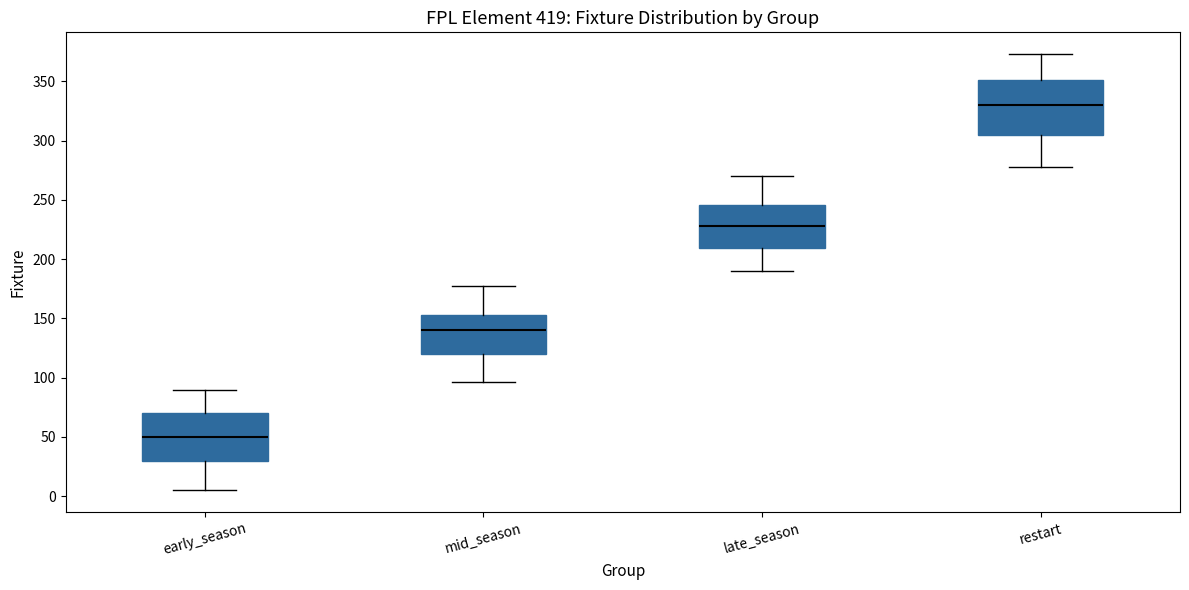

Which box has the lowest median line?

early_season